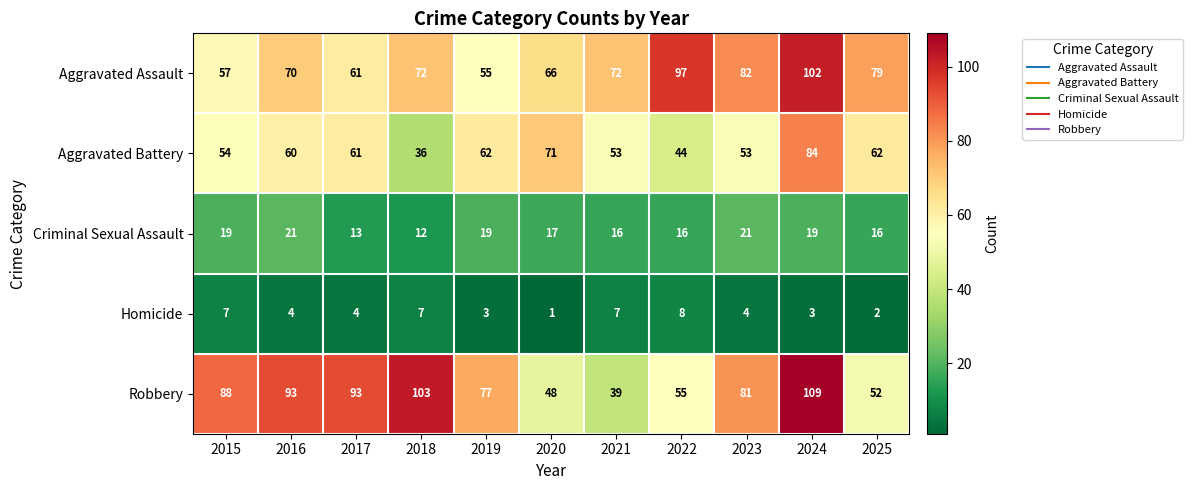

What is the total value across all series at 2024?

317